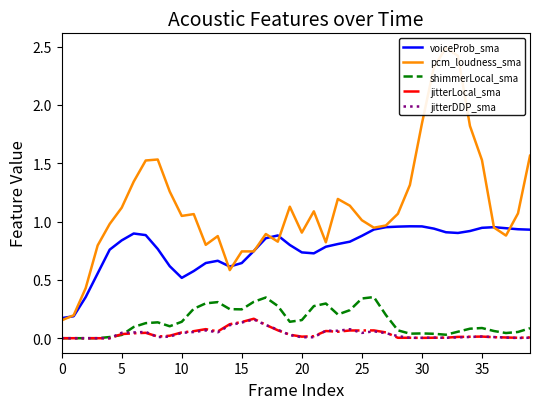

The value of voiceProb_sma at 25 is 0.4. True or false?

False